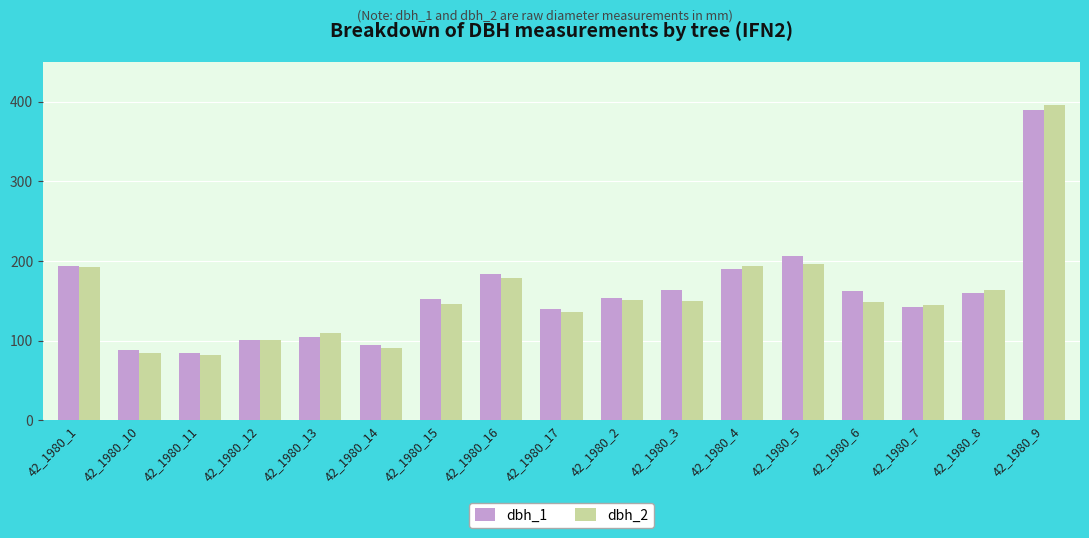

The value of dbh_2 at 42_1980_5 is 196. True or false?

True